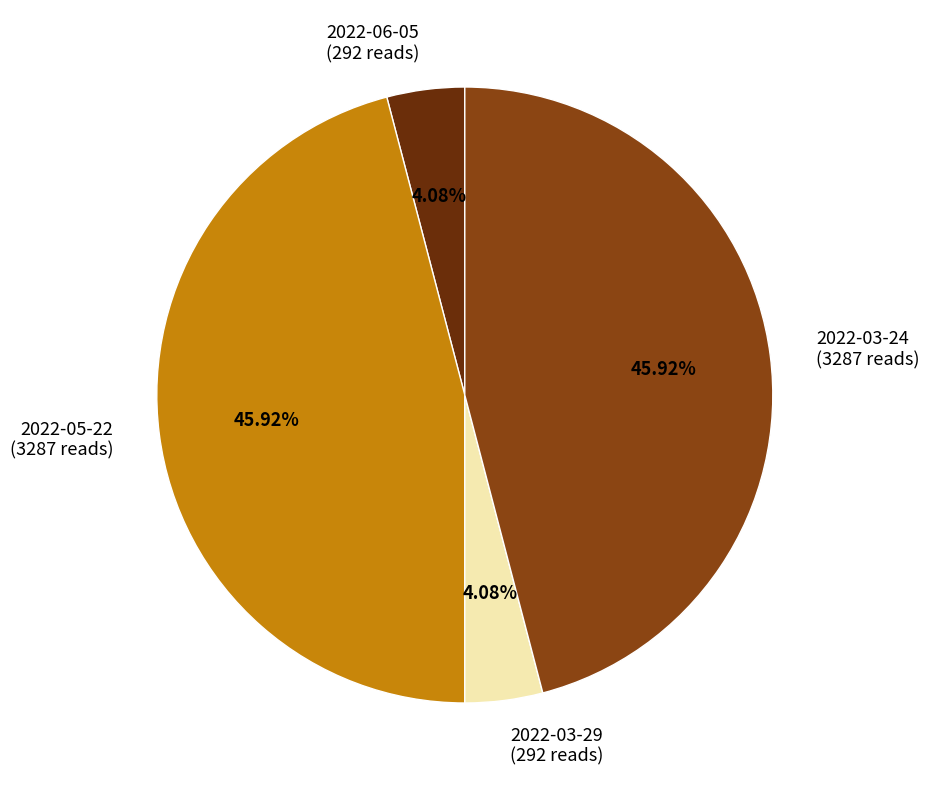

To the nearest percent, what is the combined percentage of 2022-06-05 and 2022-05-22?

50%